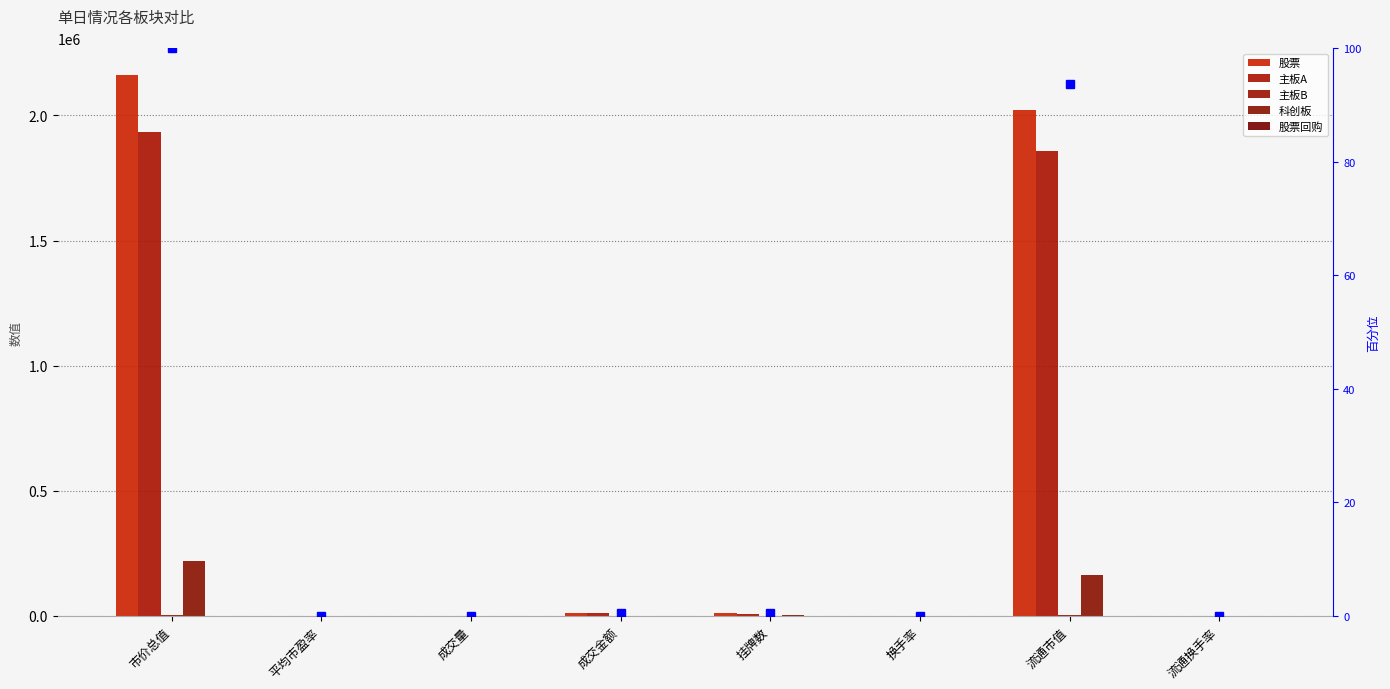

Which has a higher value, 换手率 or 成交量?

成交量